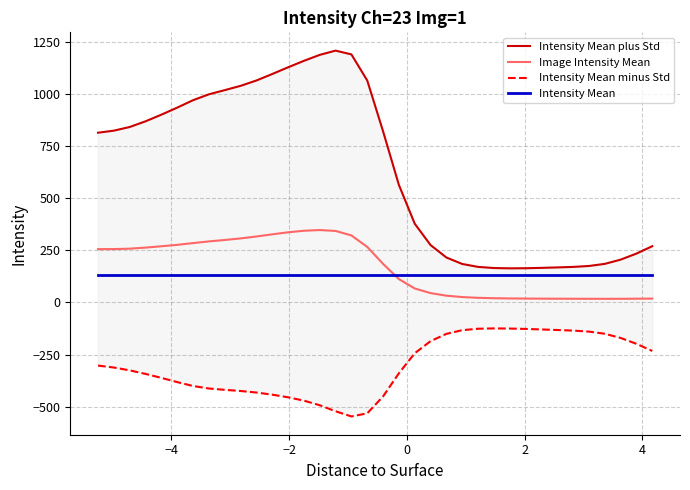

After their last crossing, which series has the higher values: Intensity Mean or Image Intensity Mean?

Intensity Mean